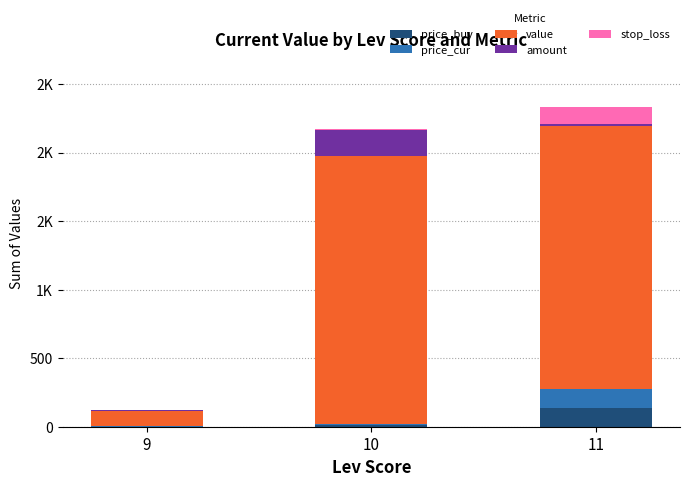

Are the bars horizontal?

No